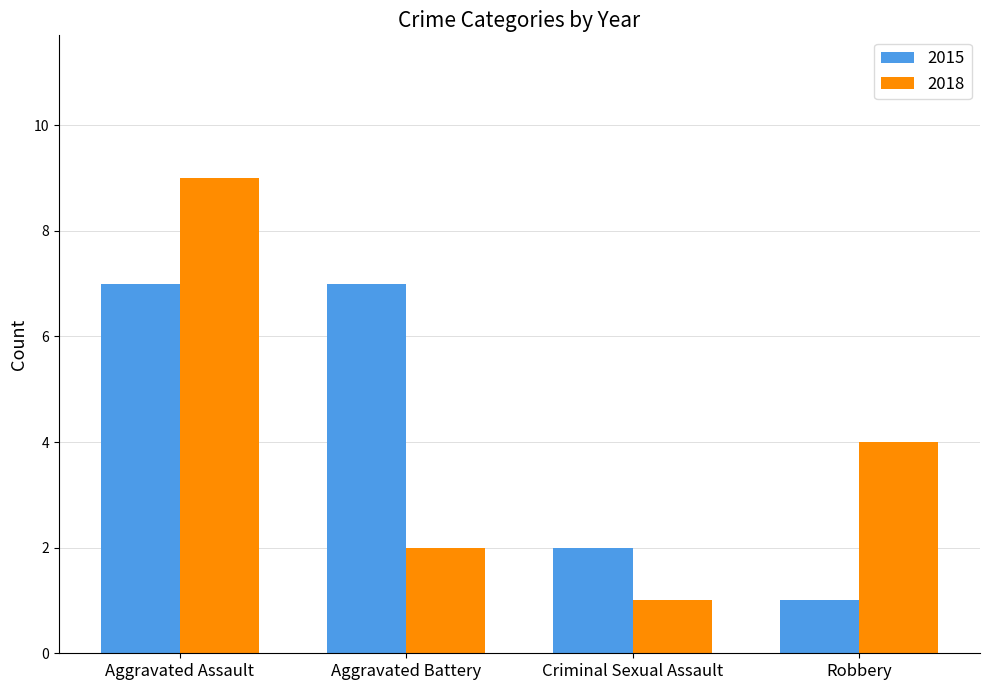

How many values in the 2018 series are below 4?

2